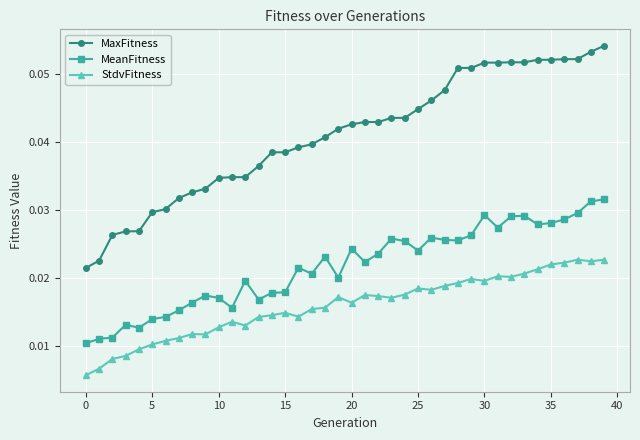

True or false: StdvFitness and MeanFitness cross at least once.

False